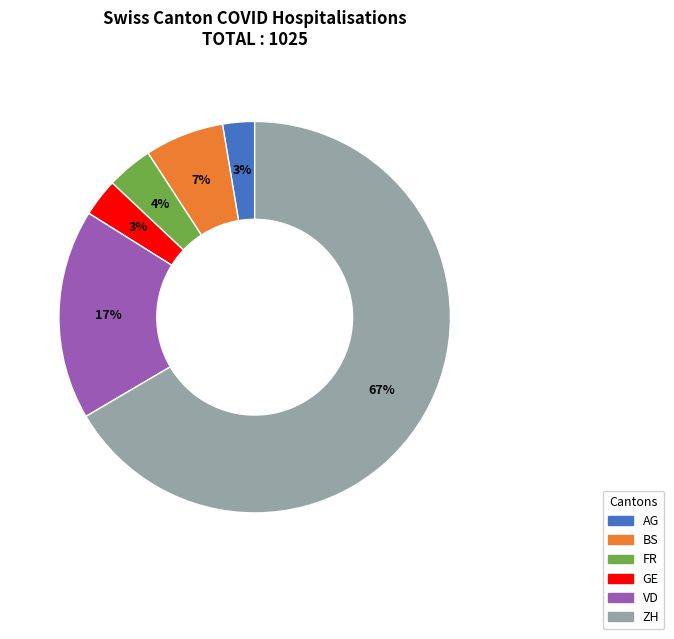

To the nearest percent, what portion does GE represent?

3%